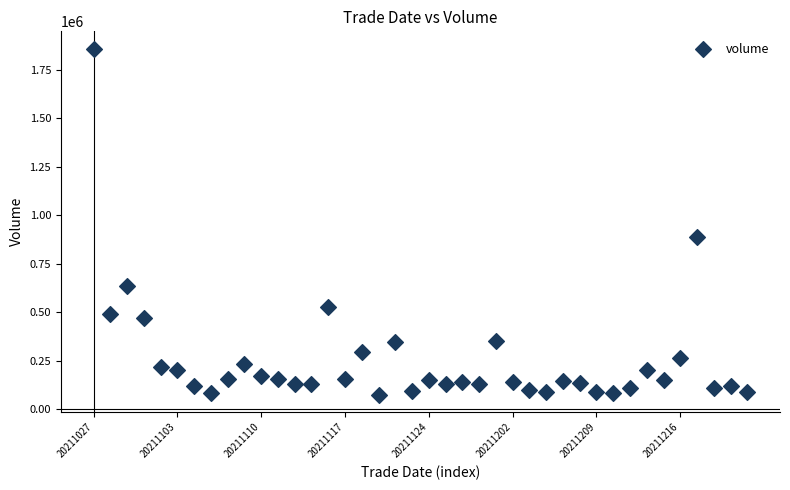

What is the range of Y values (max minus min)?

1785642